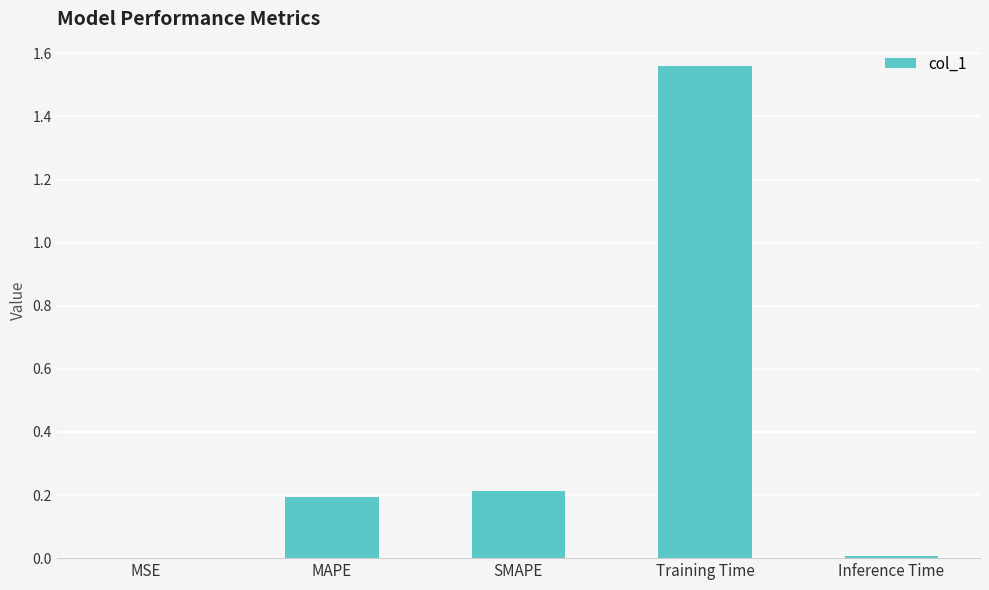

True or false: the data shows 0.0 at Inference Time.

True